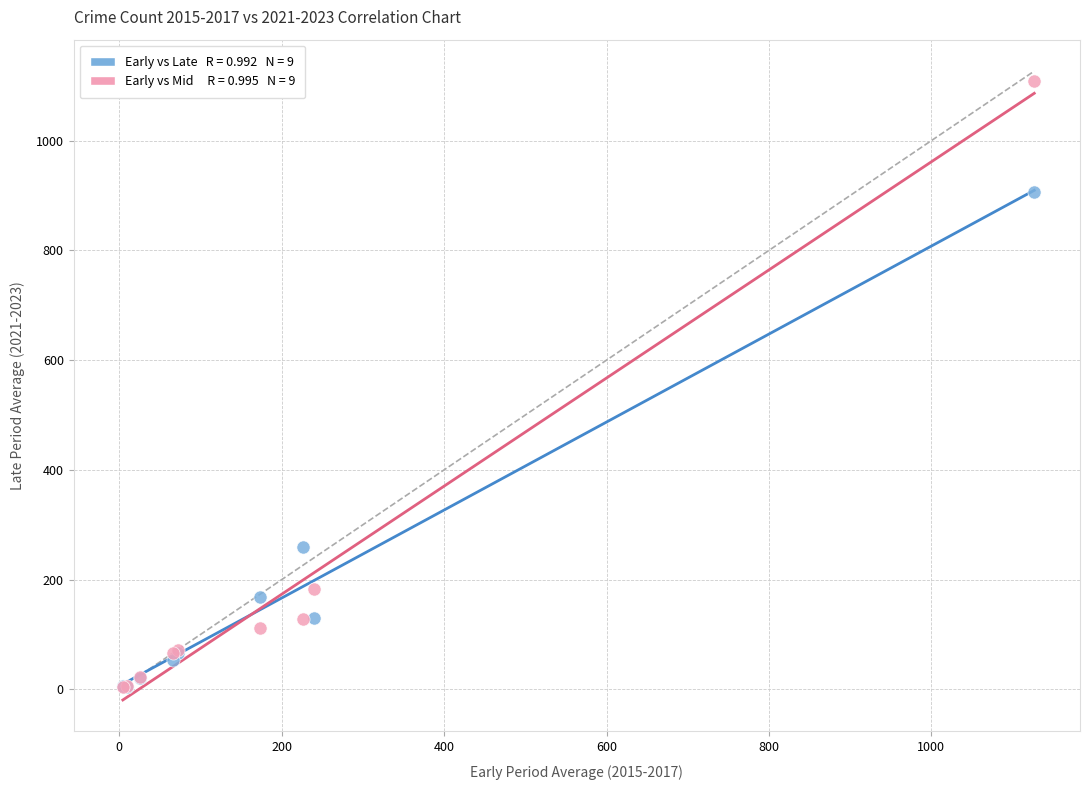

Across all series, what Y value is closest to 556?

259.7